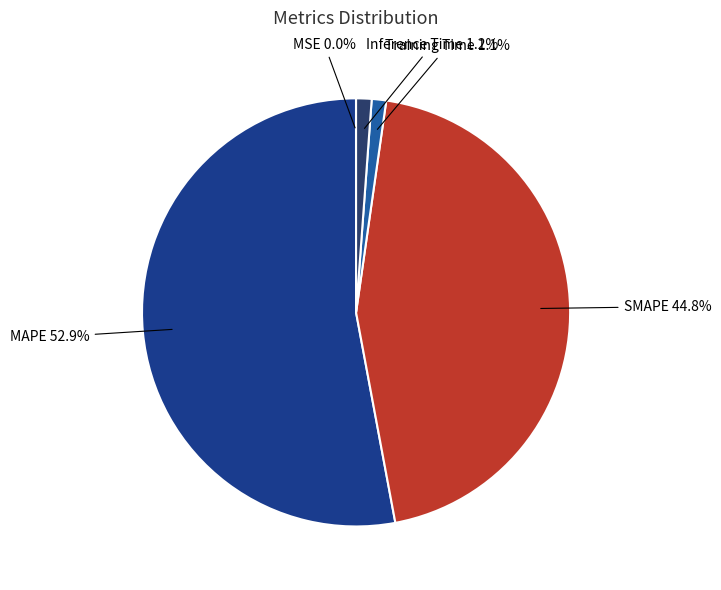

What percentage is the MAPE slice, to the nearest percent?

53%